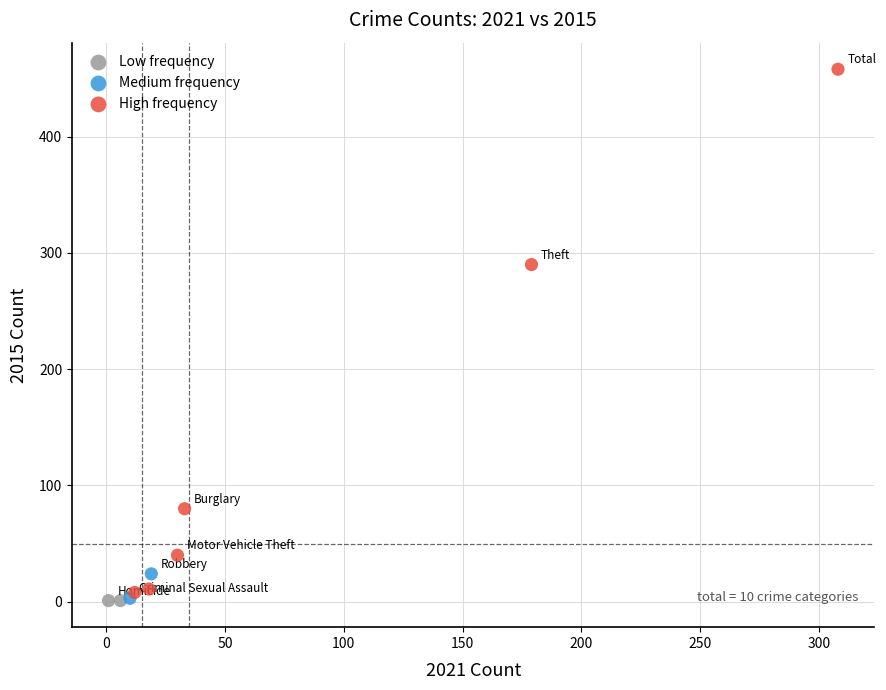

What are all the series names shown in the legend?

Low frequency, Medium frequency, High frequency